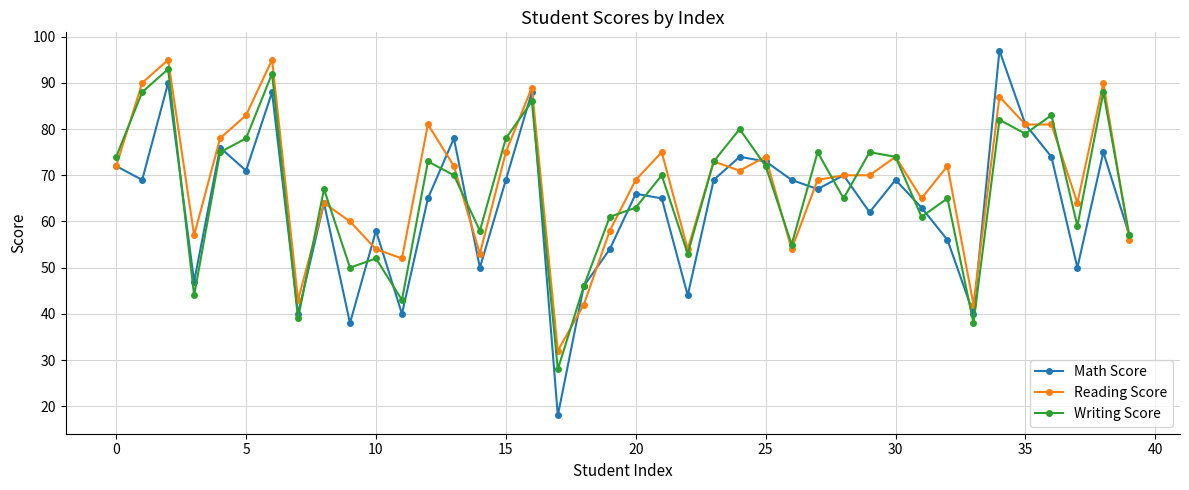

At how many categories does at least one series exceed 23?

40